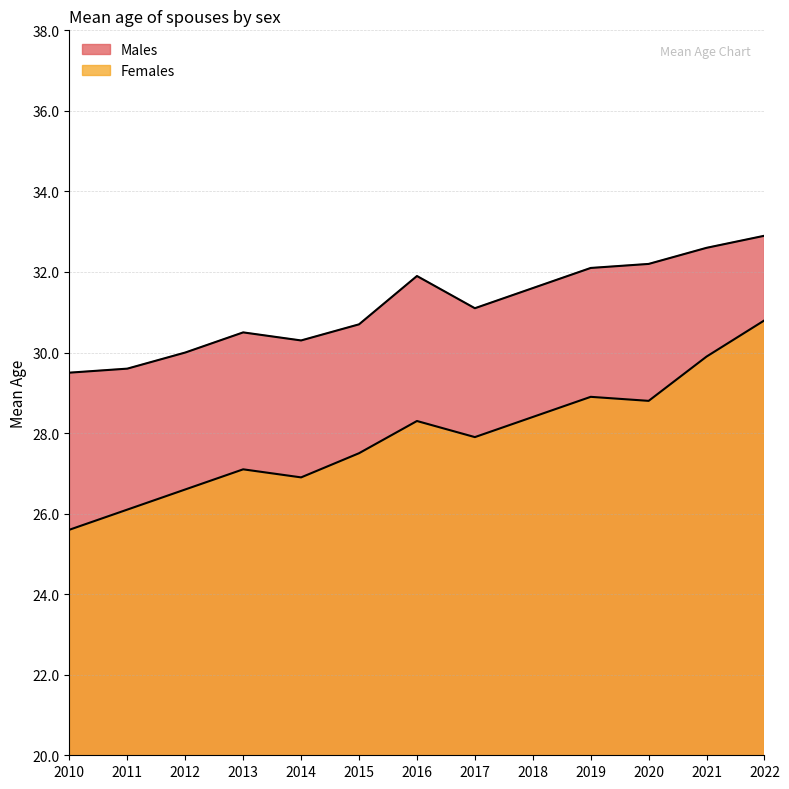

How many values in the Males series exceed 31?

7